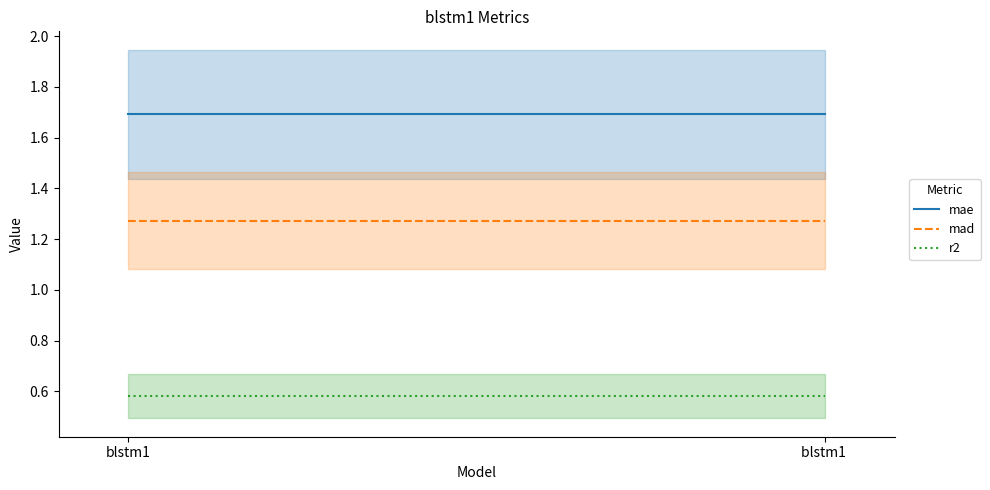

At which category is the sum across all series the highest?

blstm1